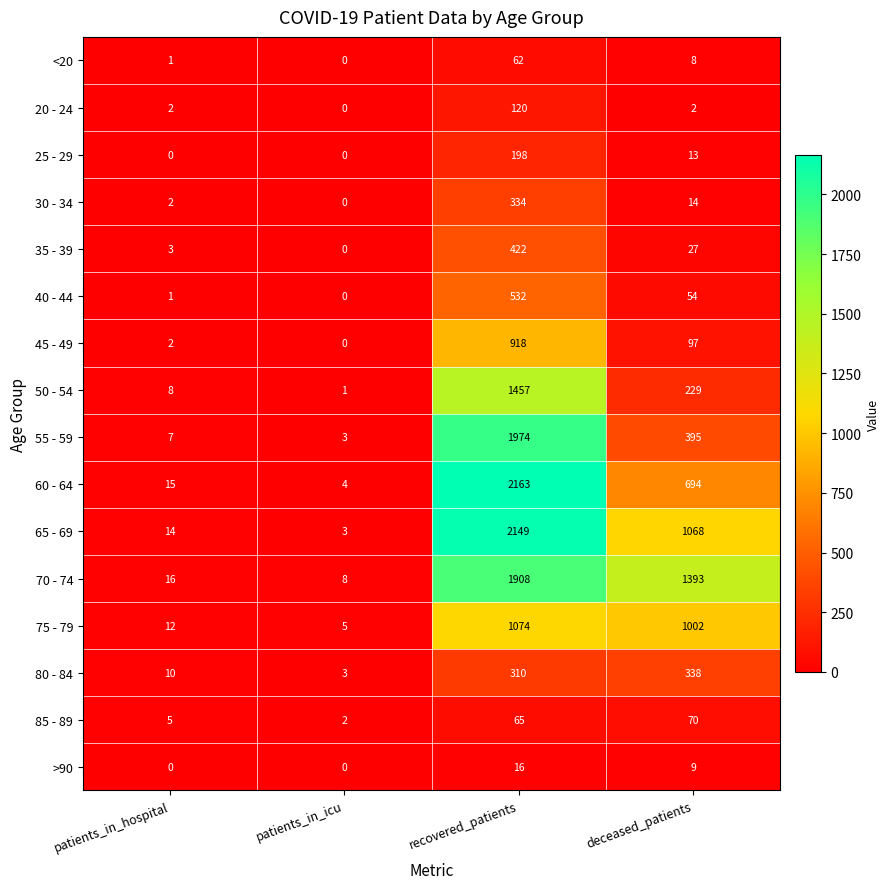

What is the approximate value of 75 - 79 at patients_in_hospital?

12